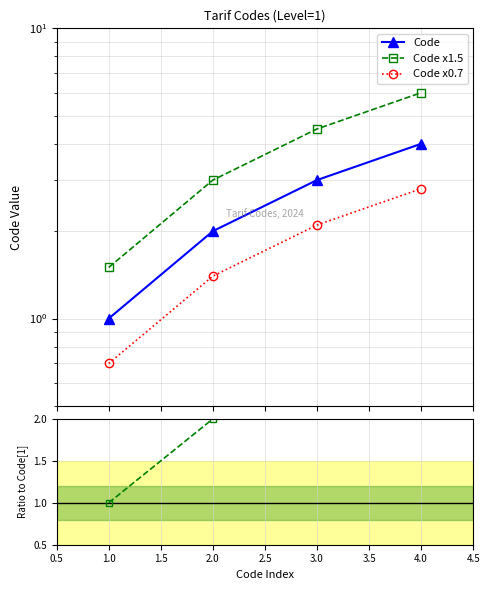

How many lines are shown in the chart?

4